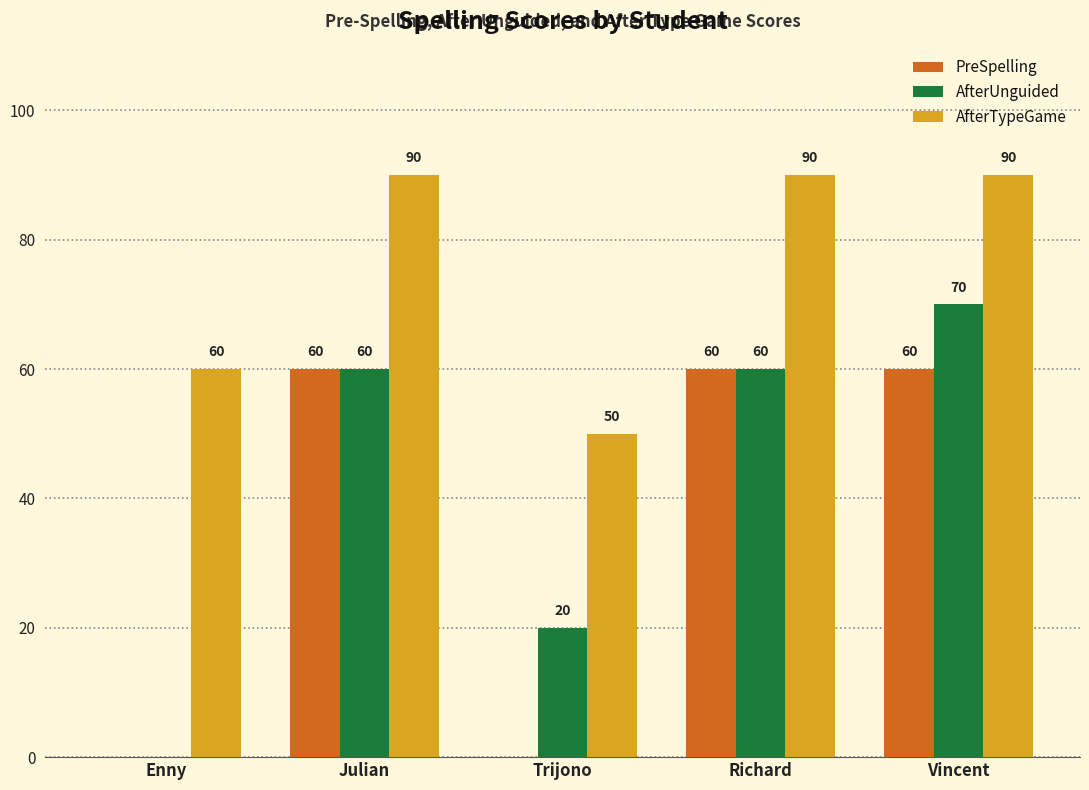

What are all the series names shown in the legend?

PreSpelling, AfterUnguided, AfterTypeGame